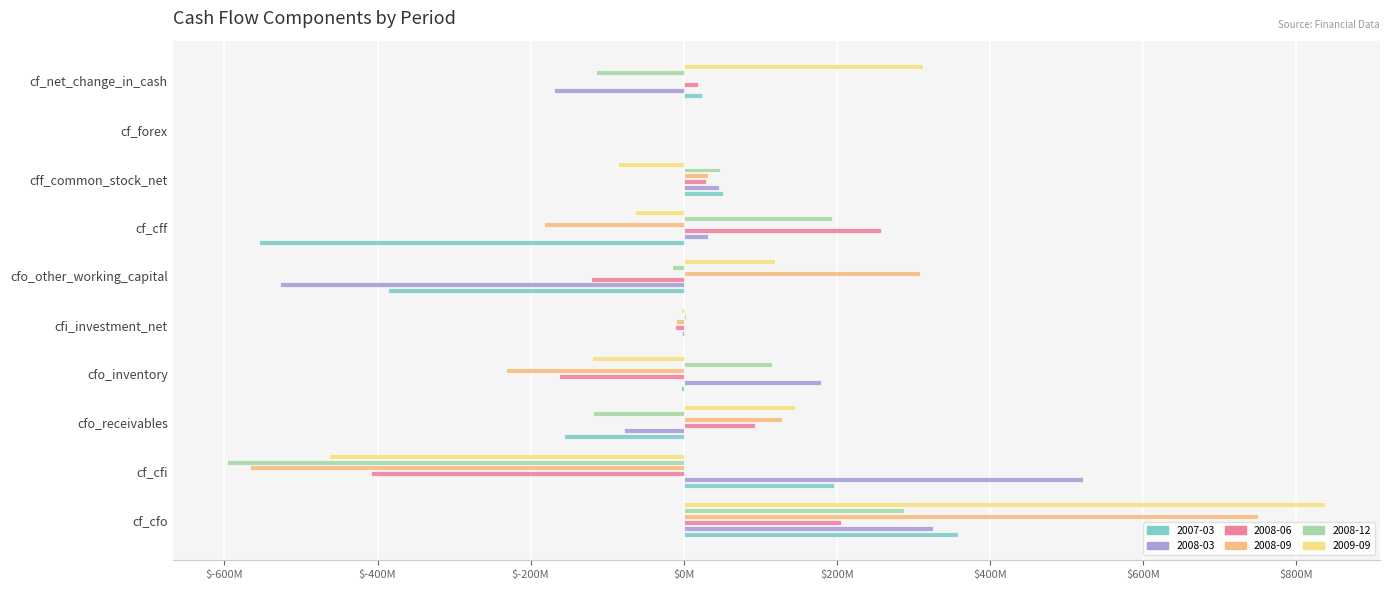

At which category is the sum across all series the highest?

cf_cfo